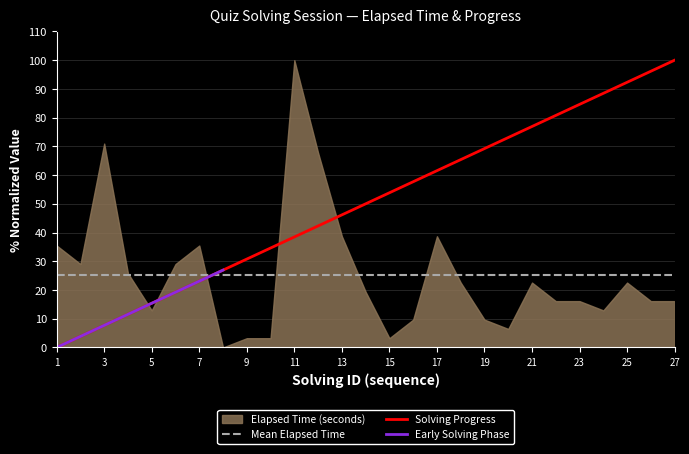

What is the greatest value displayed?

100.0